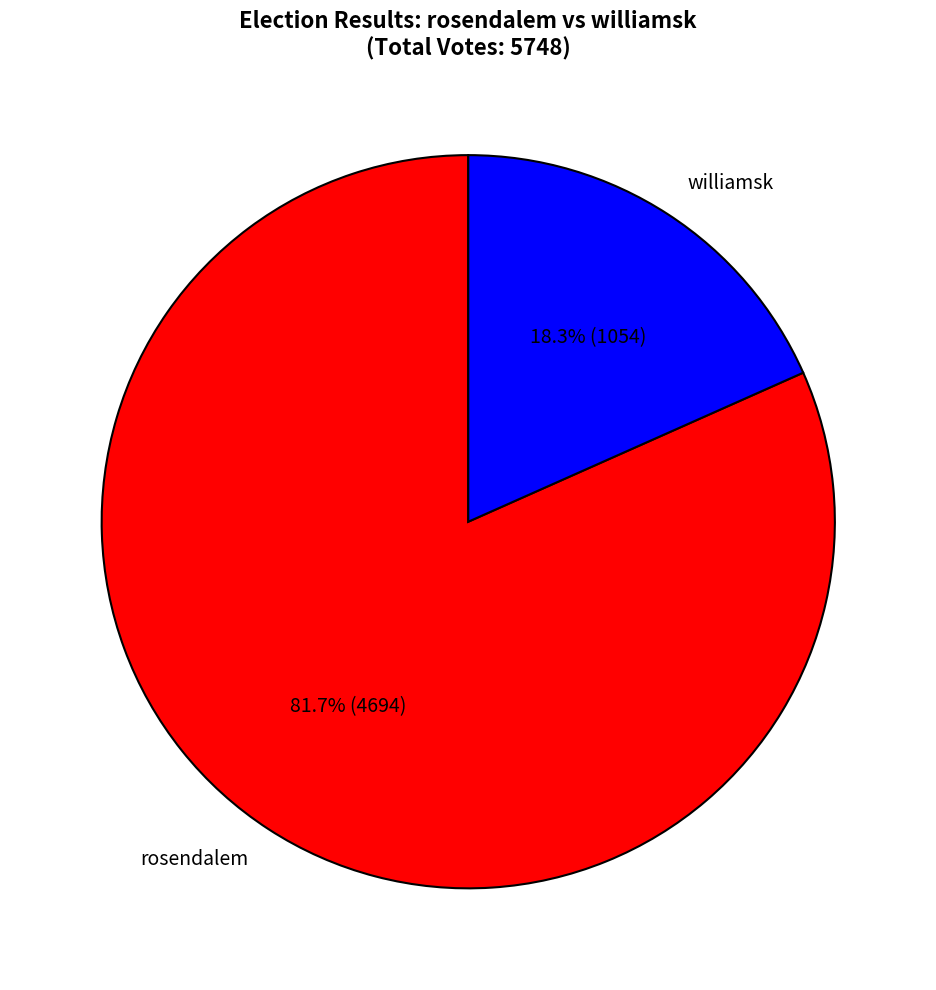

Approximately how many times larger is the value at rosendalem compared to williamsk?

4.5